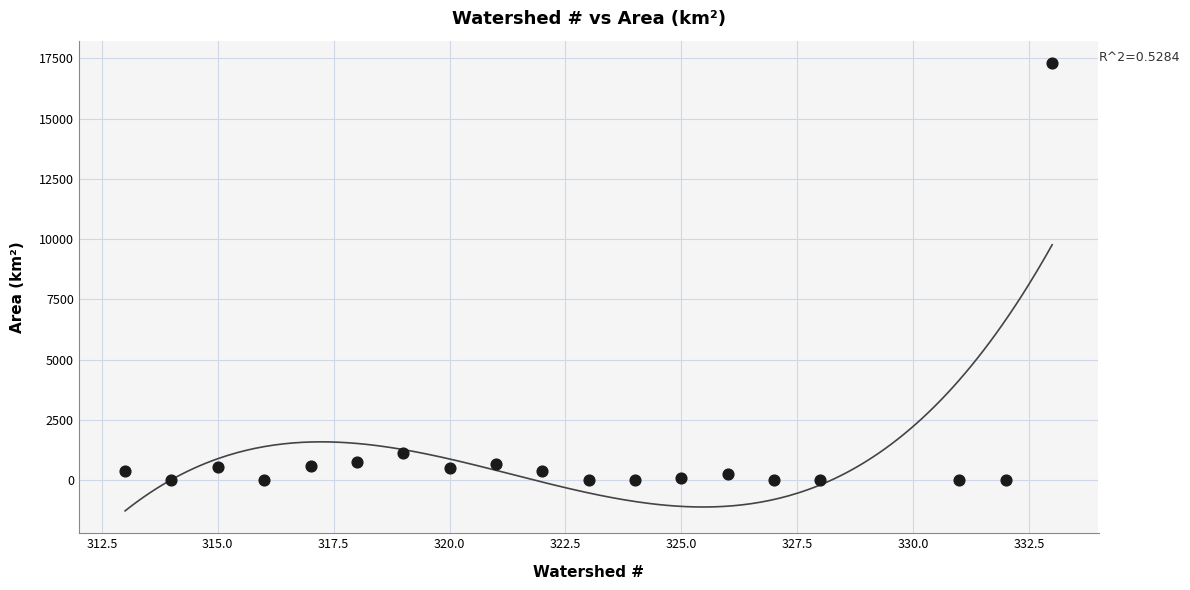

What is the range of Y values (max minus min)?

17298.4